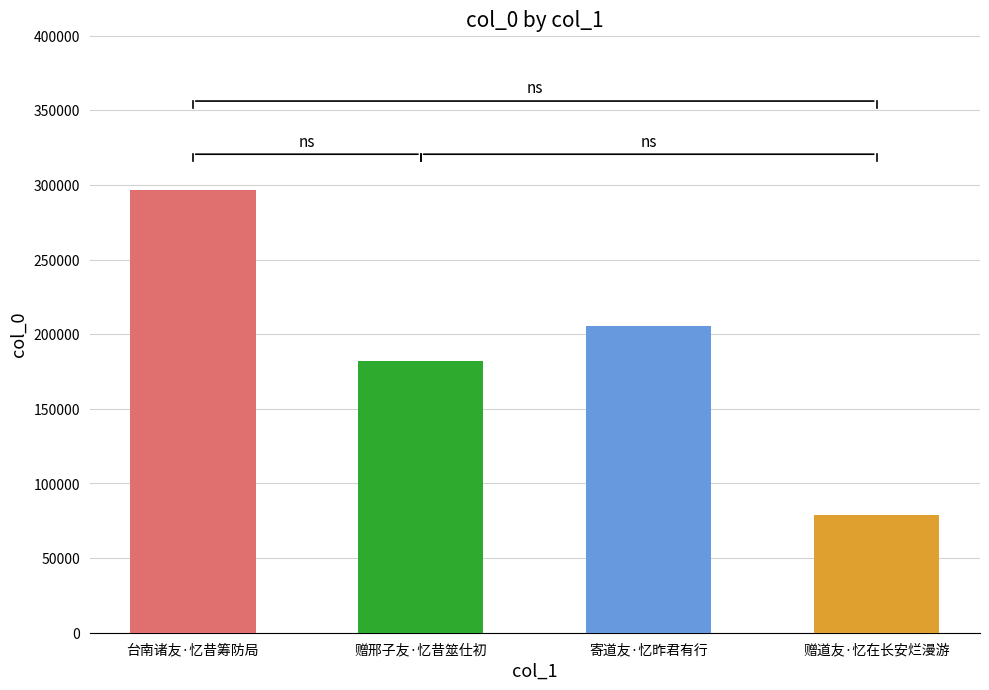

The value at 寄道友·忆昨君有行 is 205232. True or false?

True